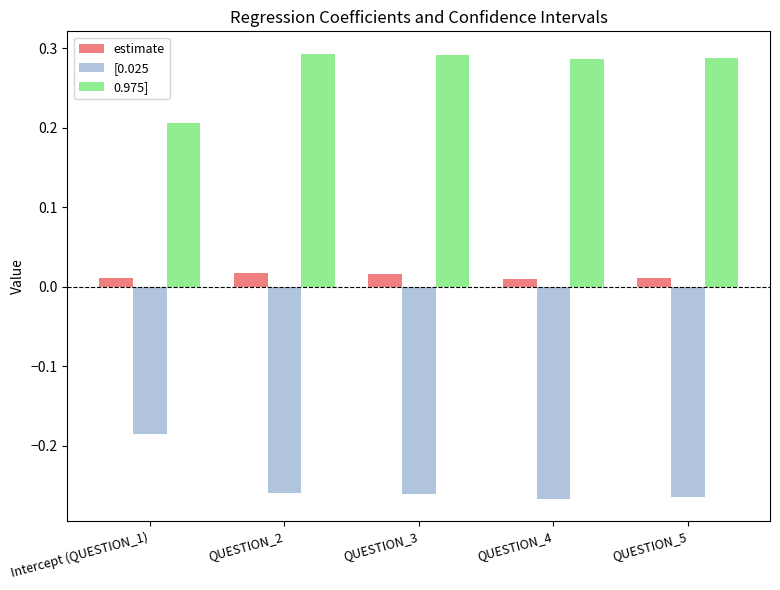

Is it true that 0.975] equals 0.4 at QUESTION_5?

False